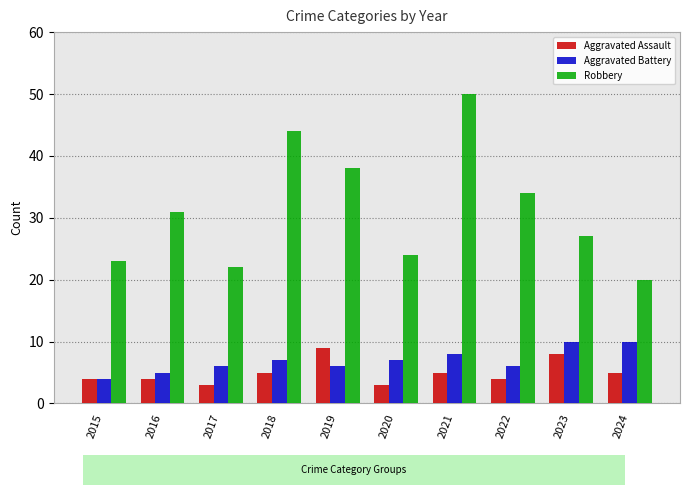

What is the difference between the maximum and minimum values in the Aggravated Battery series?

6